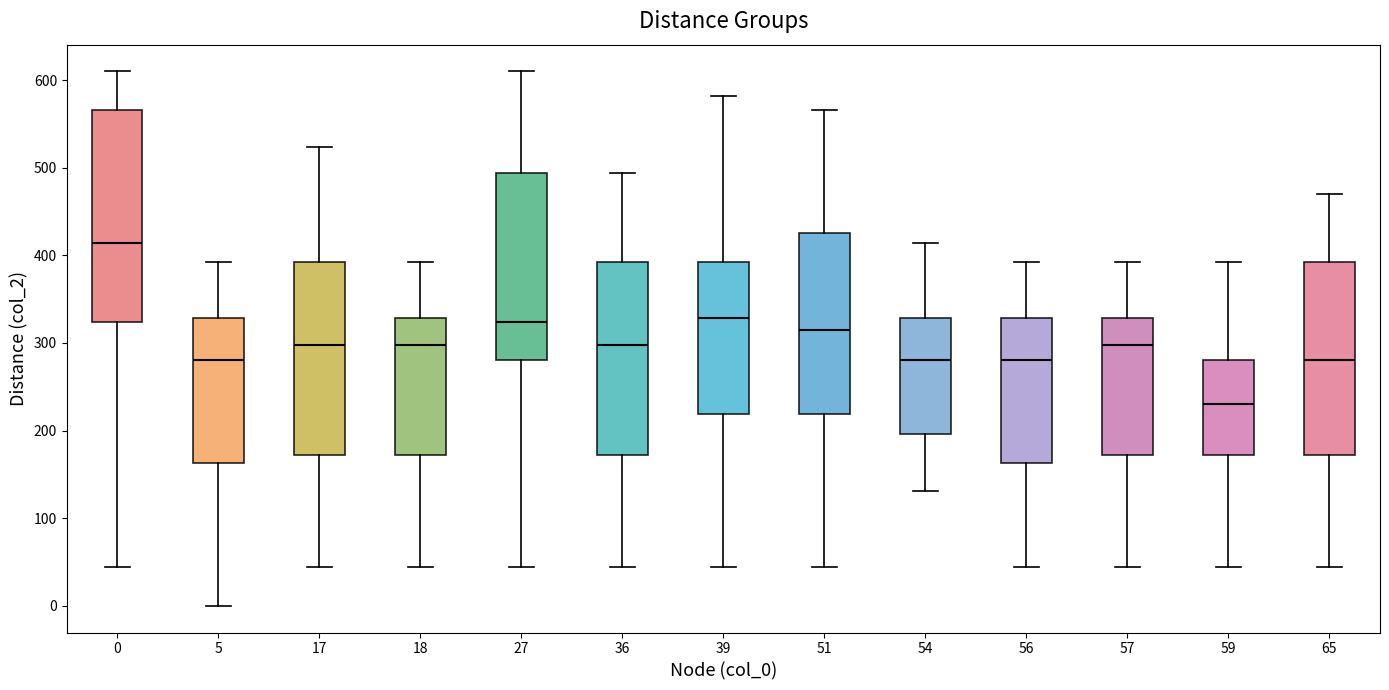

Which box is the tallest, from its lower edge to its upper edge?

0